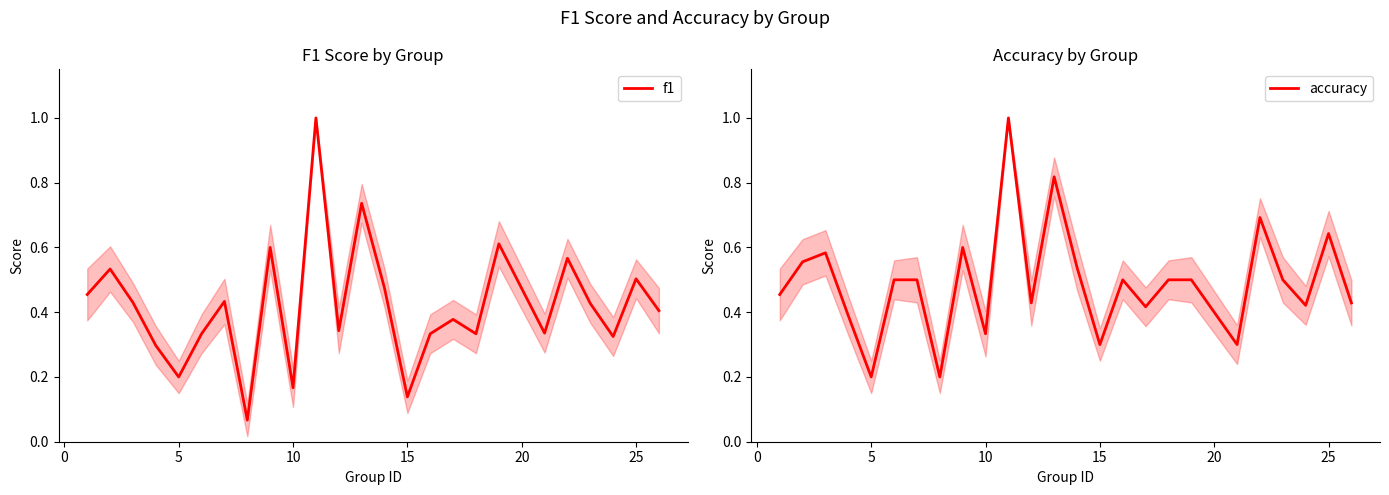

Reading left to right, what are all the values shown in this chart?

f1: 0.5	0.5	0.4	0.3	0.2	0.3	0.4	0.1	0.6	0.2	1.0	0.3	0.7	0.5	0.1	0.3	0.4	0.3	0.6	0.3	0.6	0.4	0.3	0.5	0.4
accuracy: 0.5	0.6	0.6	0.4	0.2	0.5	0.5	0.2	0.6	0.3	1.0	0.4	0.8	0.5	0.3	0.5	0.4	0.5	0.5	0.3	0.7	0.5	0.4	0.6	0.4